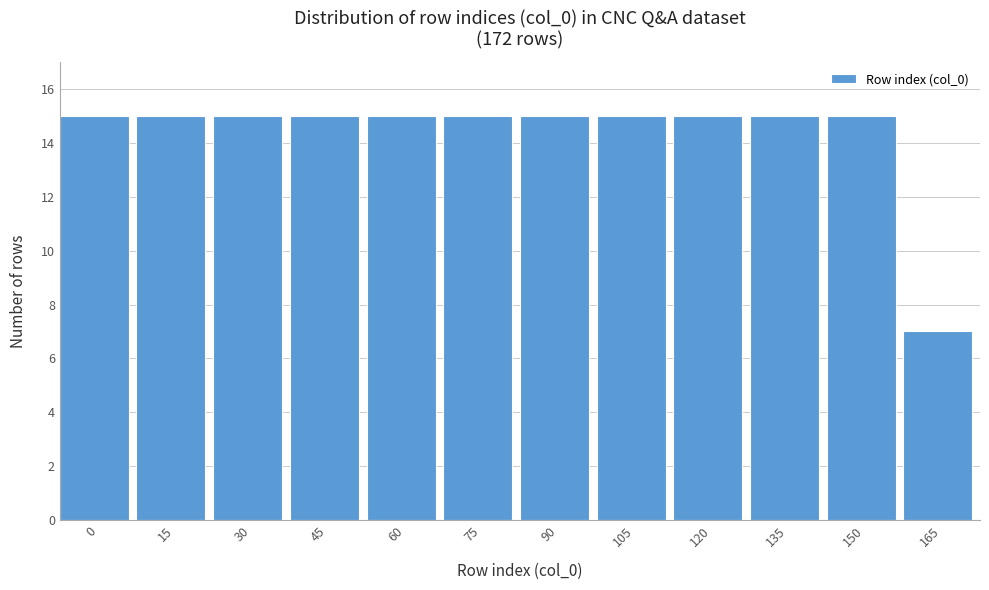

Reading right to left, what are all the values shown in this chart?

165=7	150=15	135=15	120=15	105=15	90=15	75=15	60=15	45=15	30=15	15=15	0=15